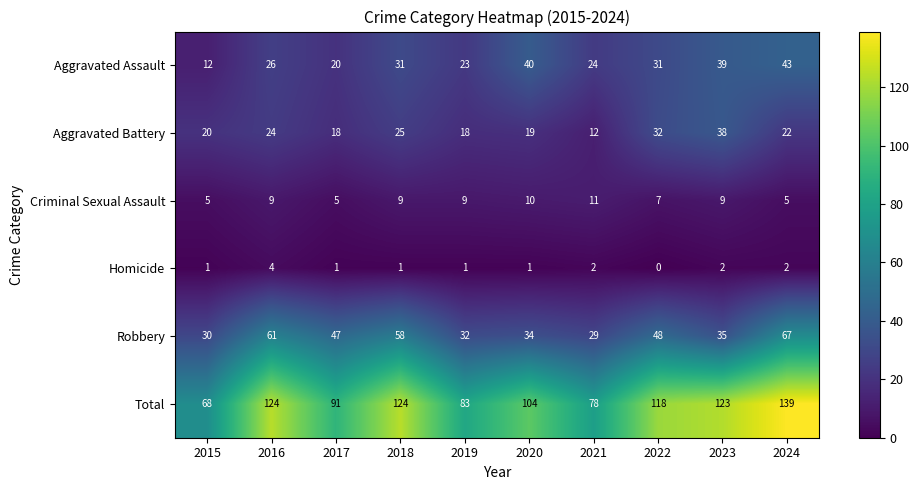

At which category is the sum across all series the highest?

2024